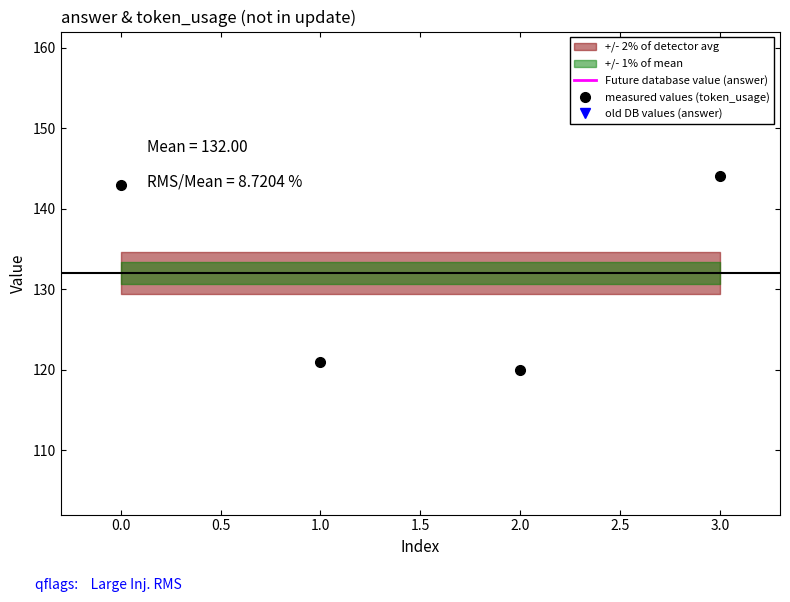

The measured values (token_usage) series shows 120 at 2.0. True or false?

True